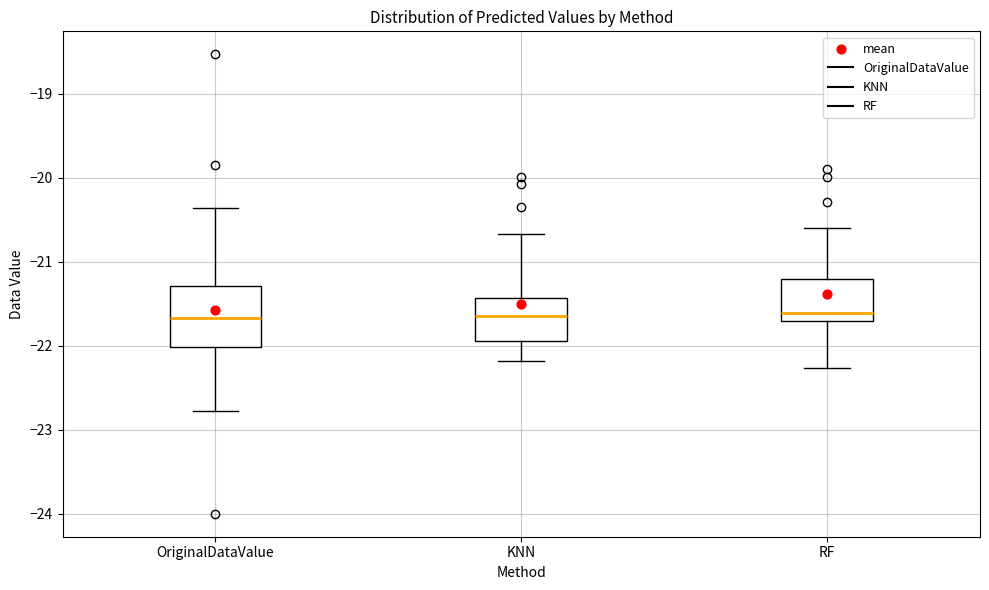

Where does the upper whisker of the box for KNN end on the y-axis? The values are not printed on the chart, so give them approximately, as read against the axis.

-20.7